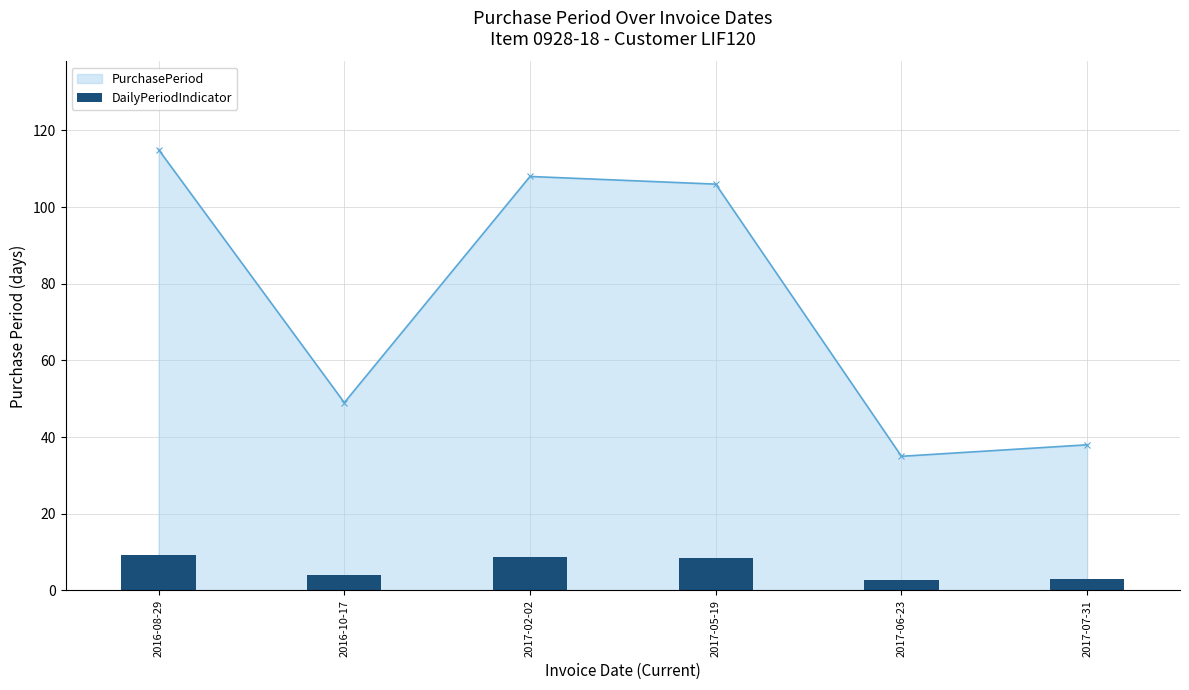

What is the highest value of the PurchasePeriod series?

115